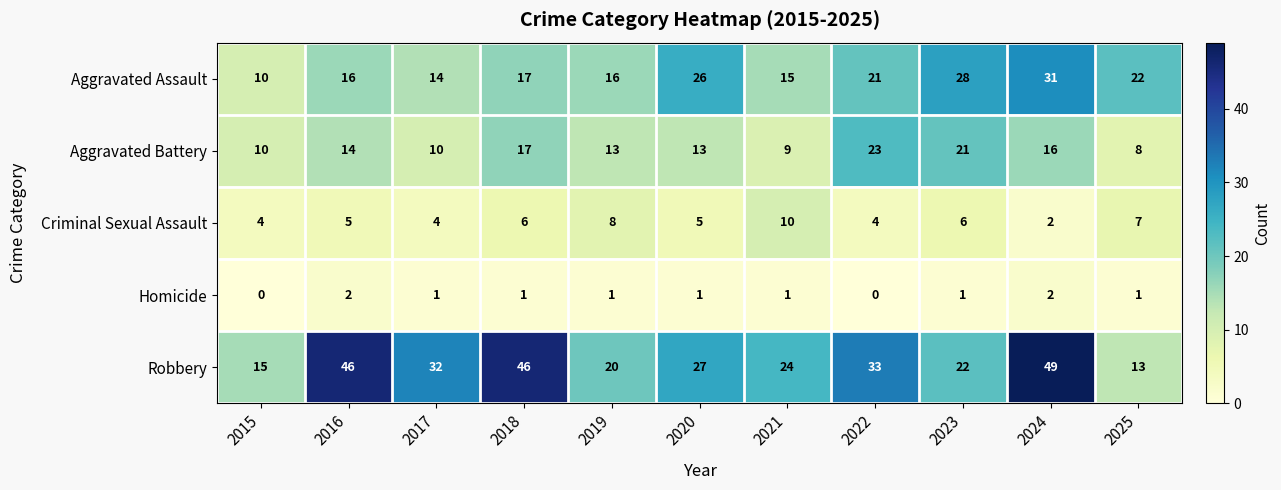

Between 2022 and 2024, which series saw the biggest shift?

Robbery